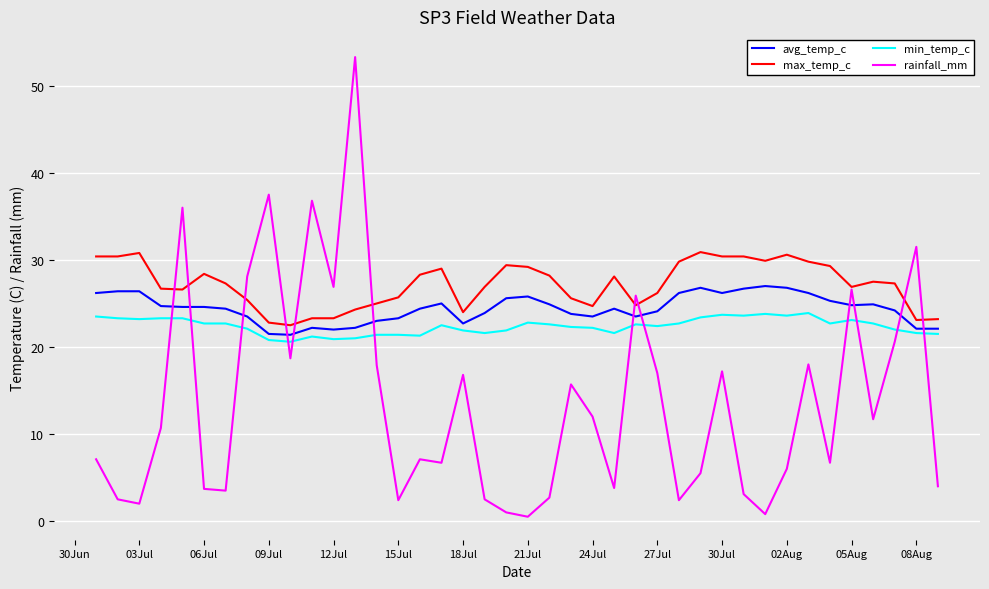

How many values in the rainfall_mm series are below 10?

20